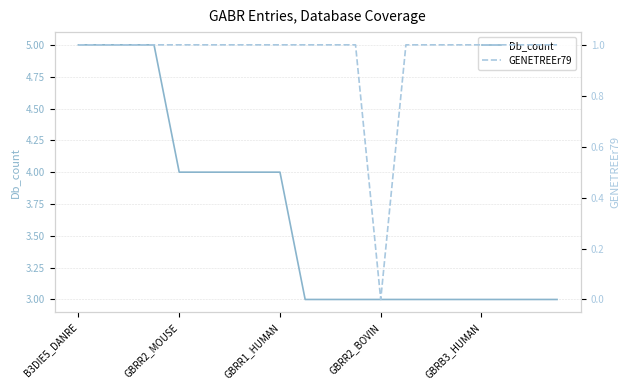

How many series are shown in this chart?

2